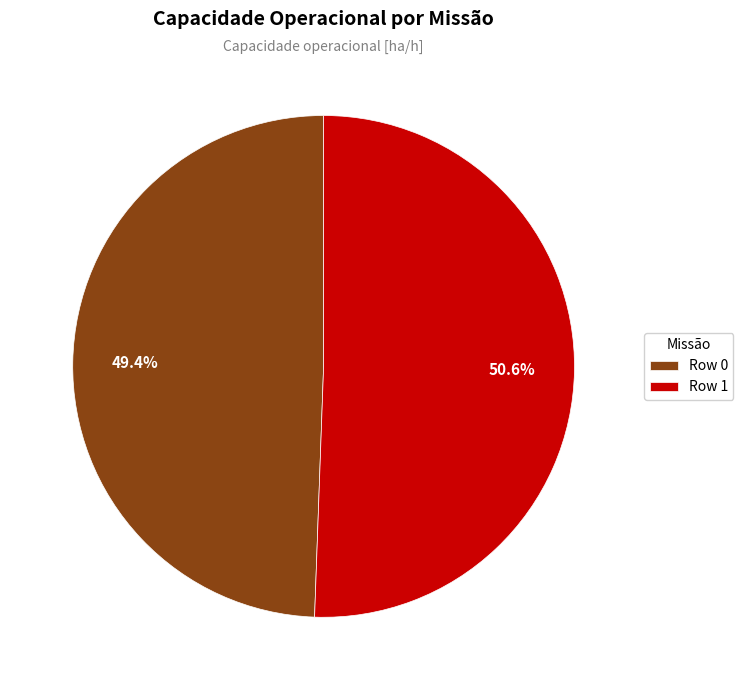

Which category has the biggest portion of the pie?

Row 1